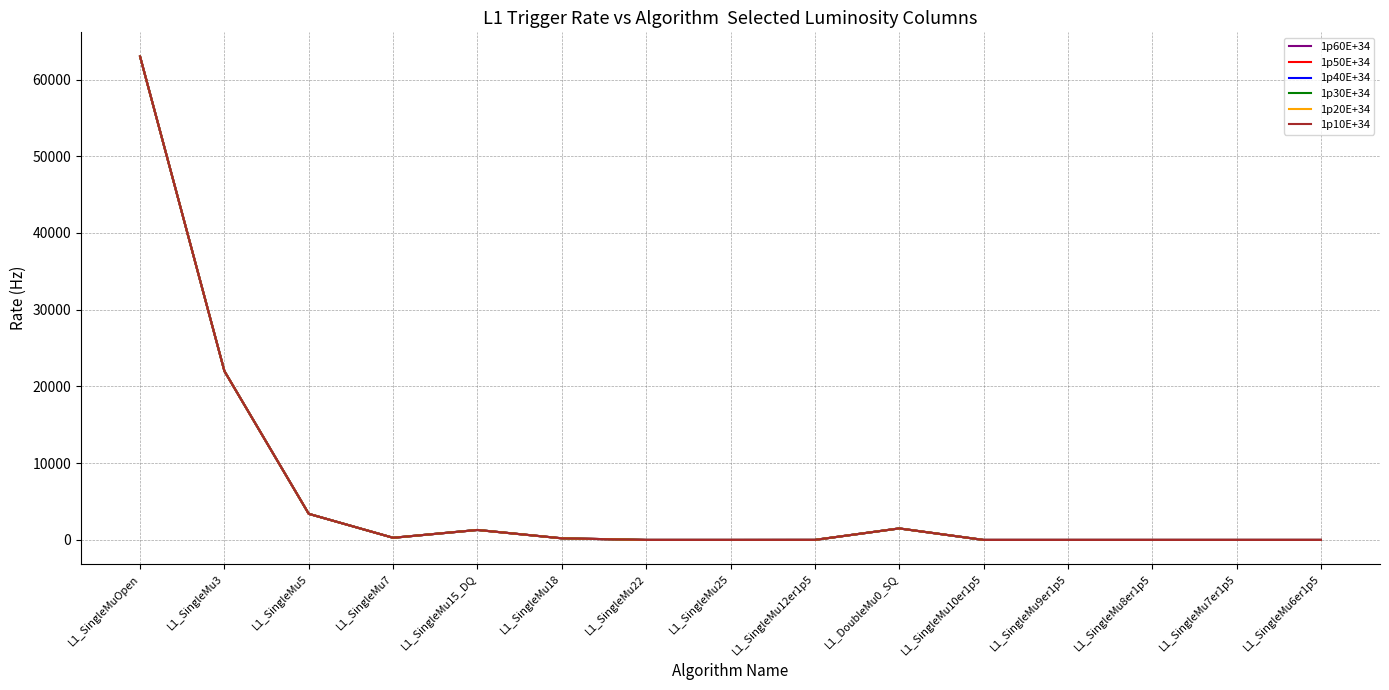

Does the chart have visible grid lines?

Yes